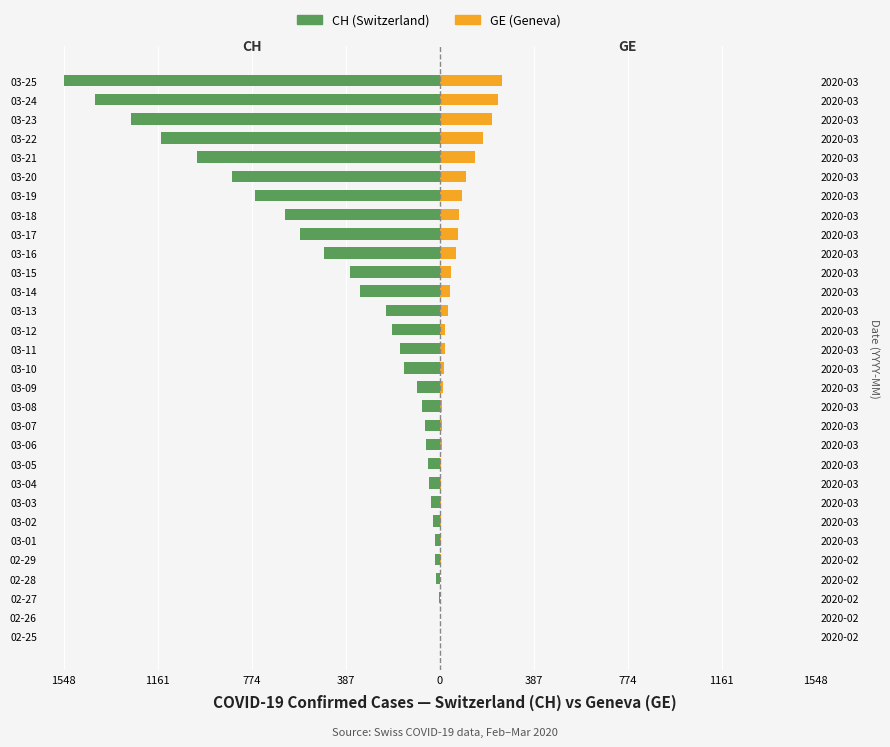

Are the bars horizontal?

Yes